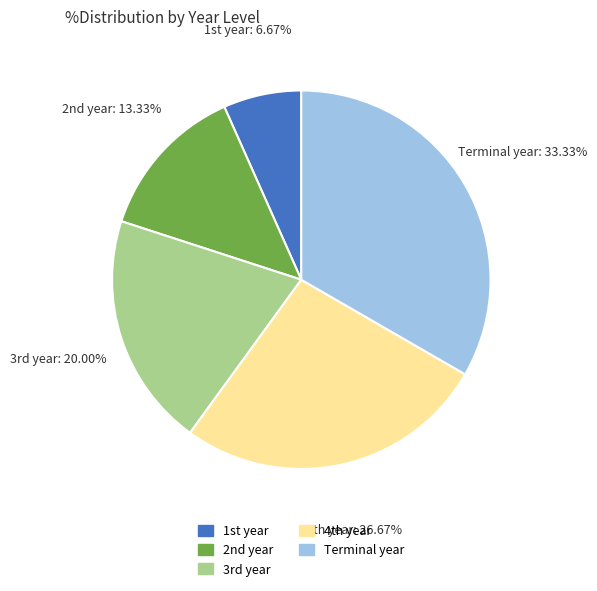

Does any single category account for the majority?

No